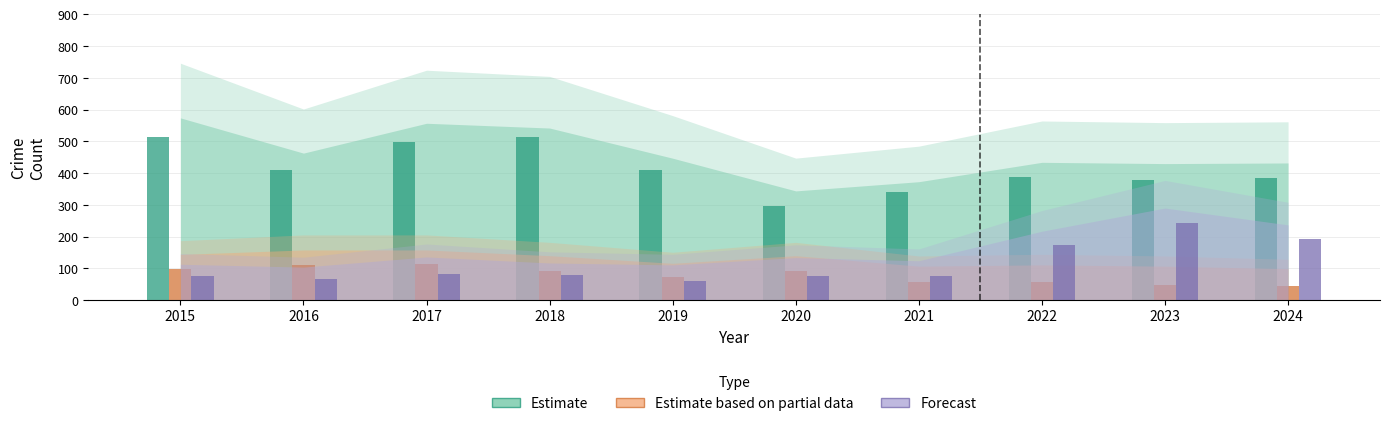

Does the chart contain stacked bars?

No